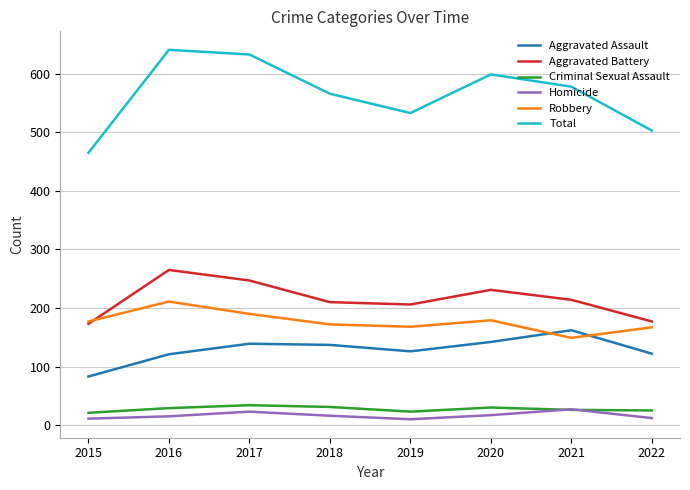

True or false: Total and Aggravated Battery intersect in this chart.

False